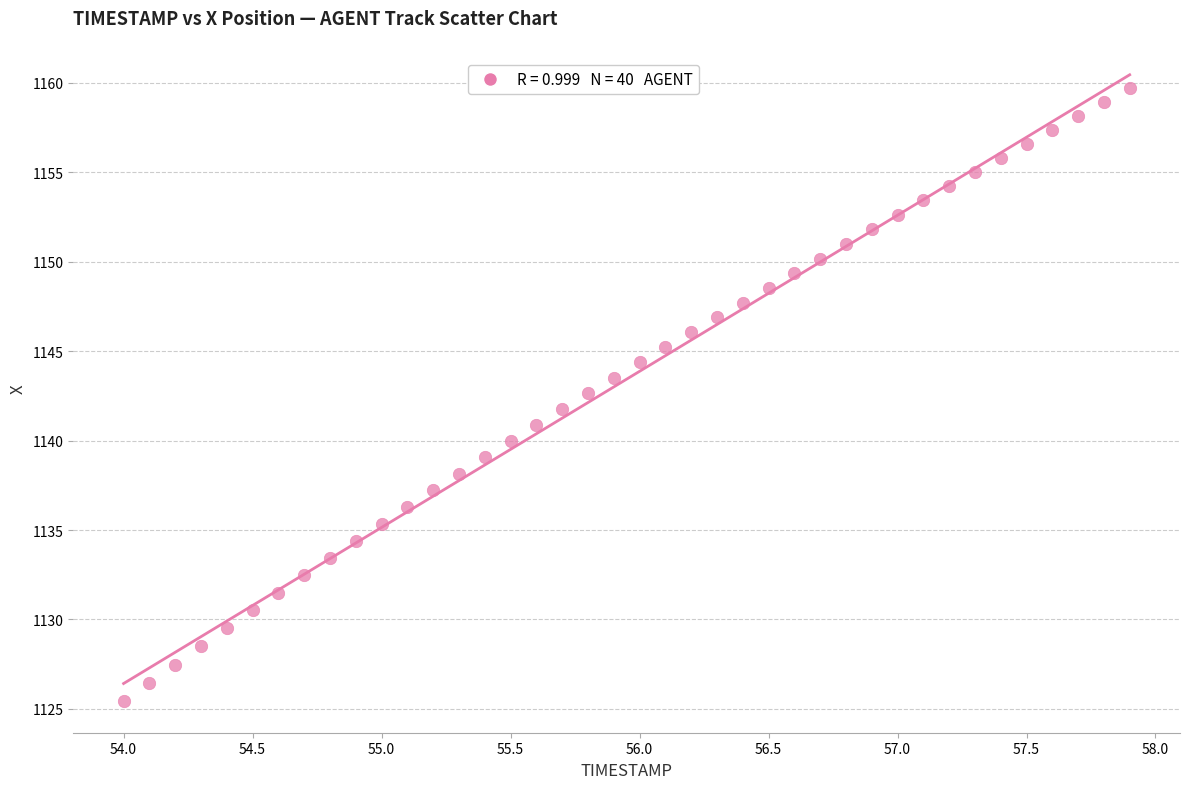

What is the range of X values (max minus min)?

3.9